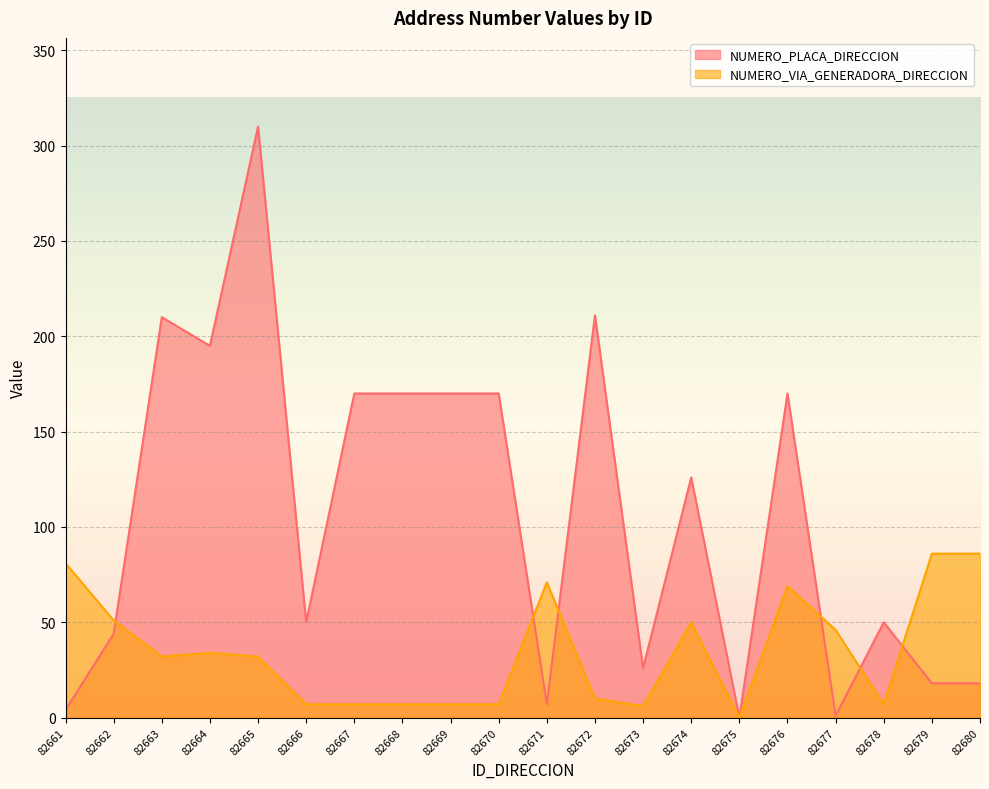

Reading right to left, transcribe all the data shown in this chart.

NUMERO_PLACA_DIRECCION: 18	18	50	1	170	0	126	26	211	7	170	170	170	170	50	310	195	210	44	4
NUMERO_VIA_GENERADORA_DIRECCION: 86	86	7	46	69	0	50	6	10	71	7	7	7	7	7	32	34	32	51	81